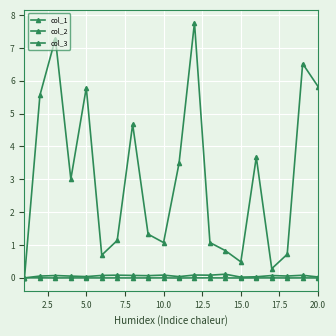

Does the chart display data point markers on the line(s)?

Yes